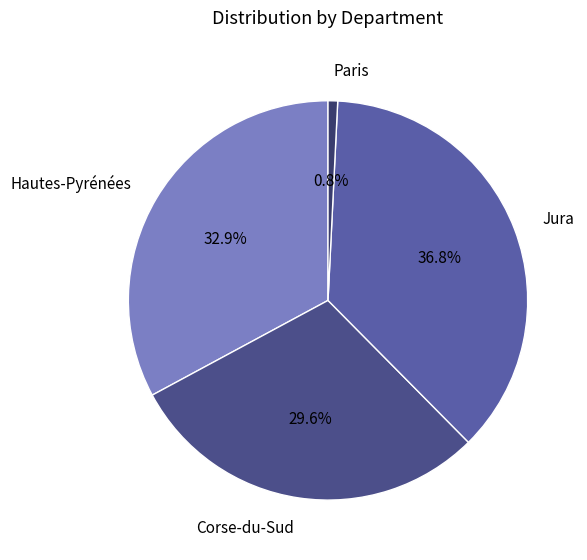

Combined, do Corse-du-Sud and Hautes-Pyrénées account for over 50%?

Yes